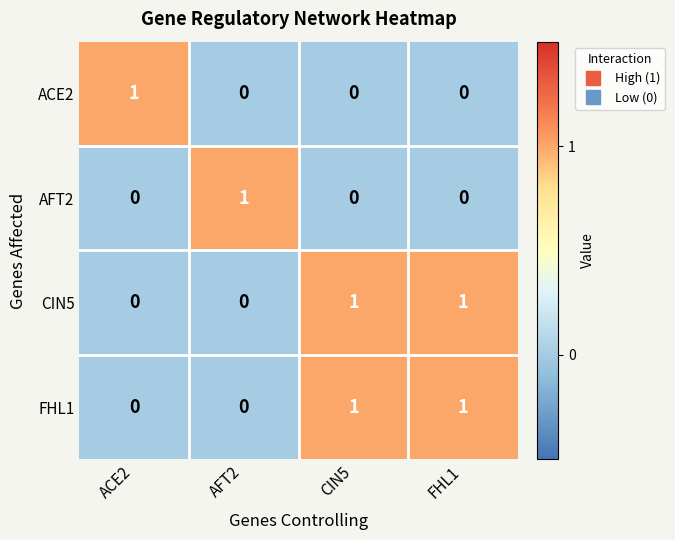

How many ACE2 values are between 0 and 1?

4